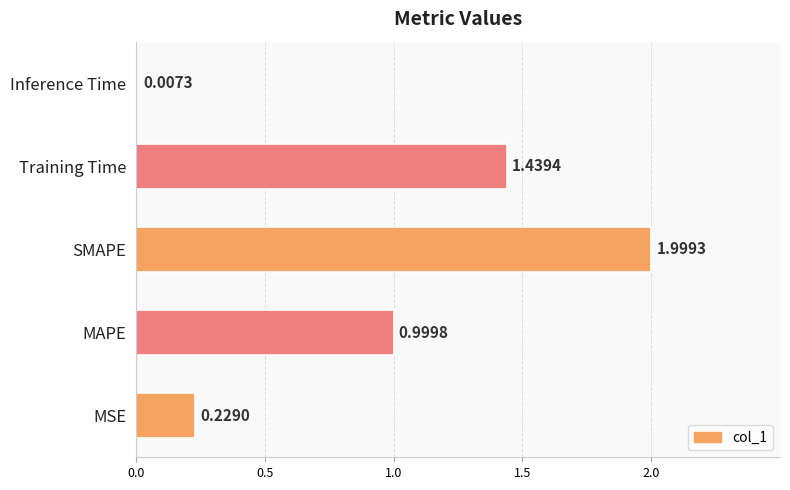

What is the sum of the values at SMAPE and Inference Time?

2.0